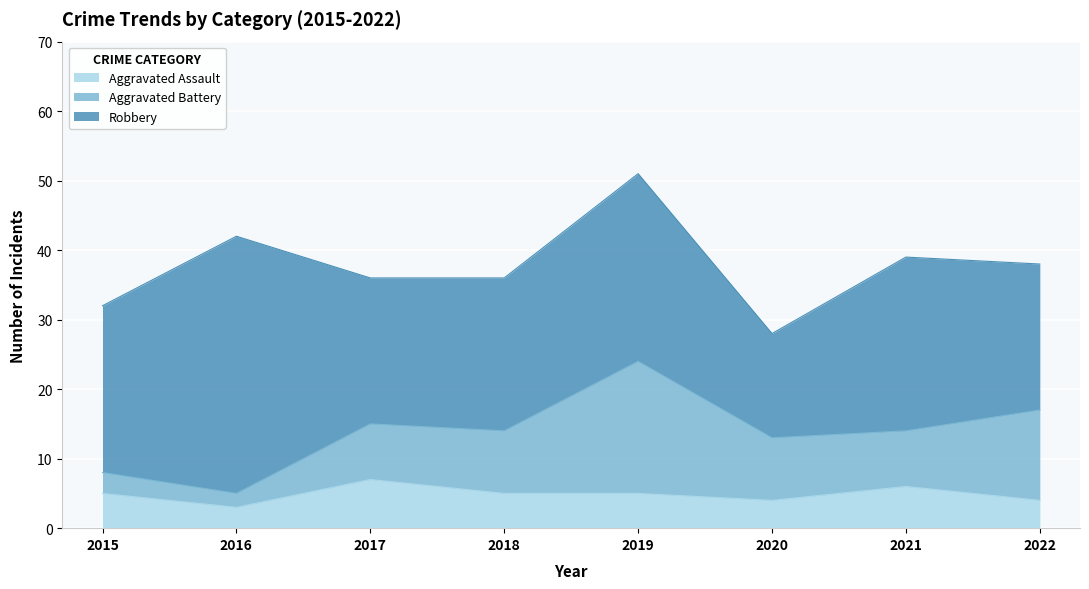

Count the Aggravated Assault values in the range 4 to 6.

6